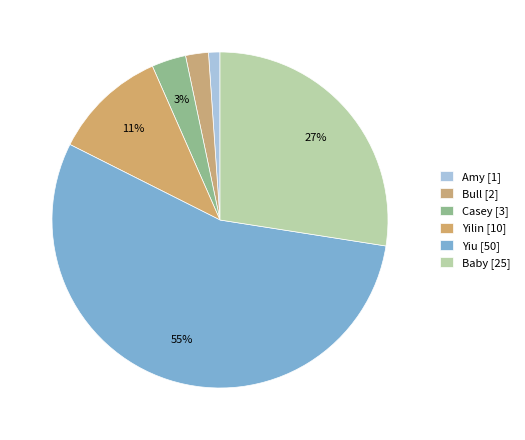

Is it true that Yiu is 43% of the pie?

False